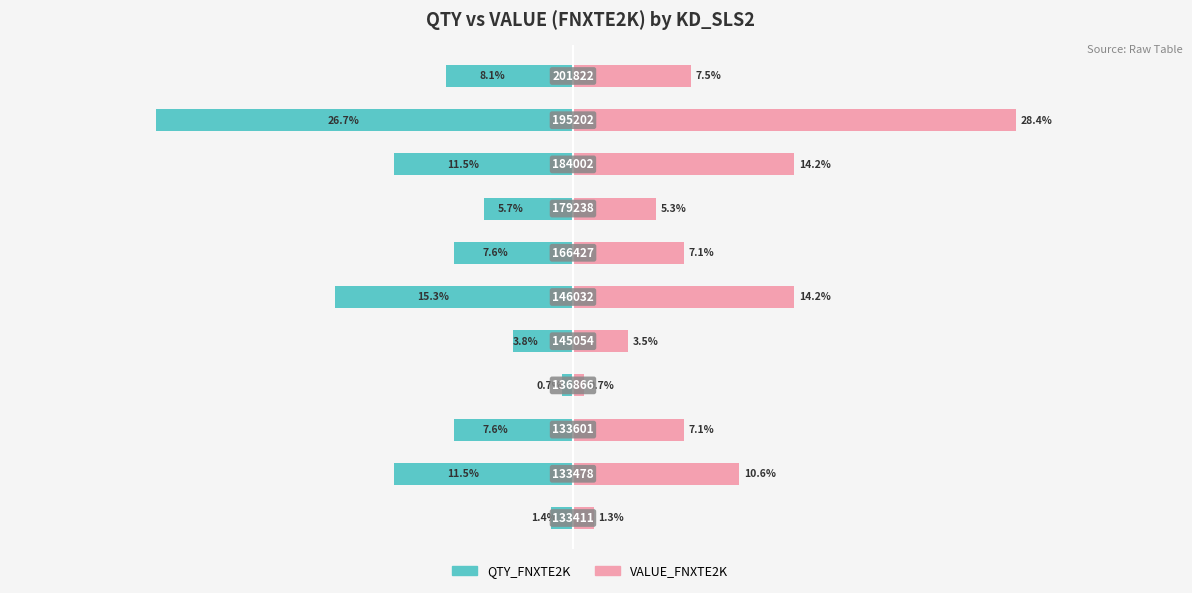

What is the difference between the QTY_FNXTE2K values at 2 and 8?

3.8